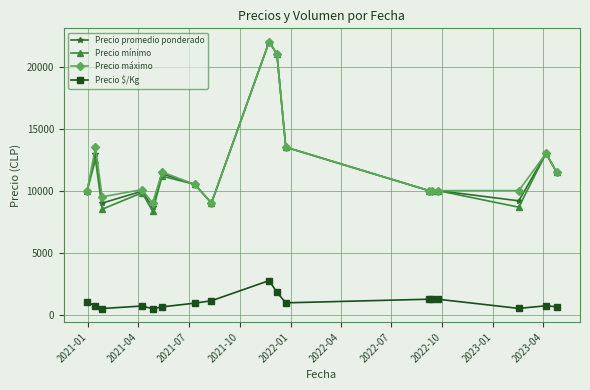

What is the value of the Precio máximo point at the 1st from the left?

10000